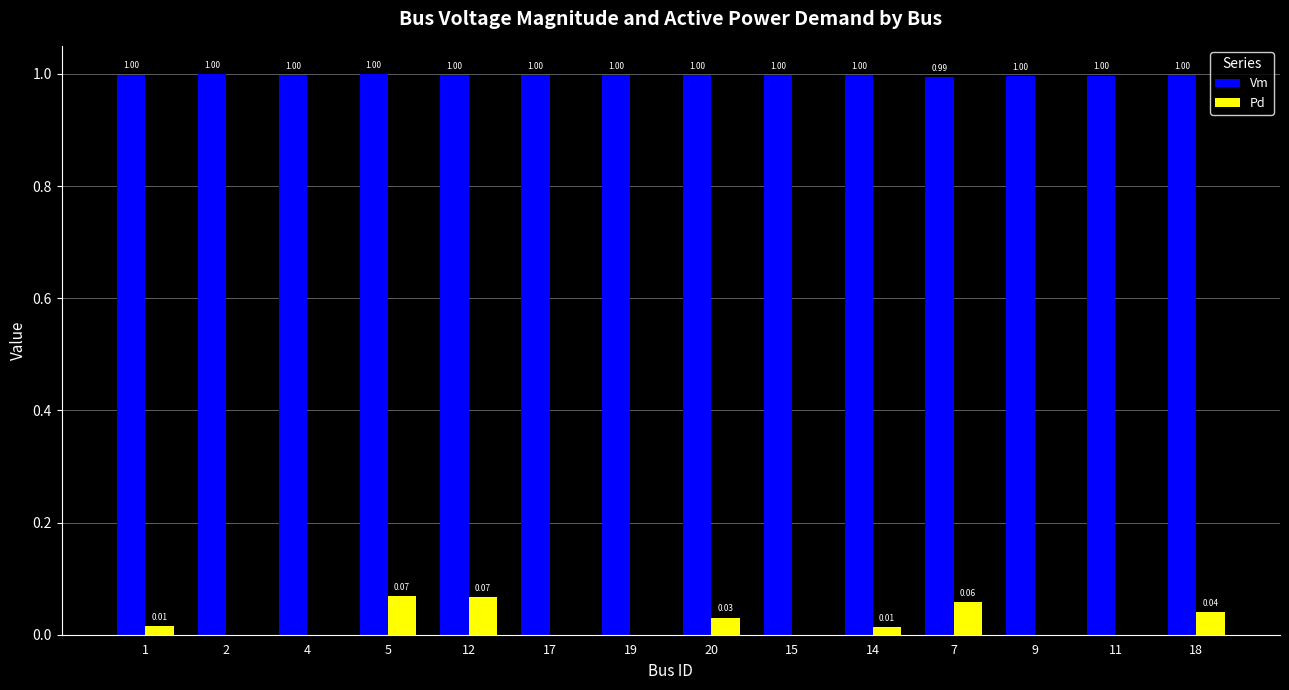

What is the maximum value shown in the chart?

1.0